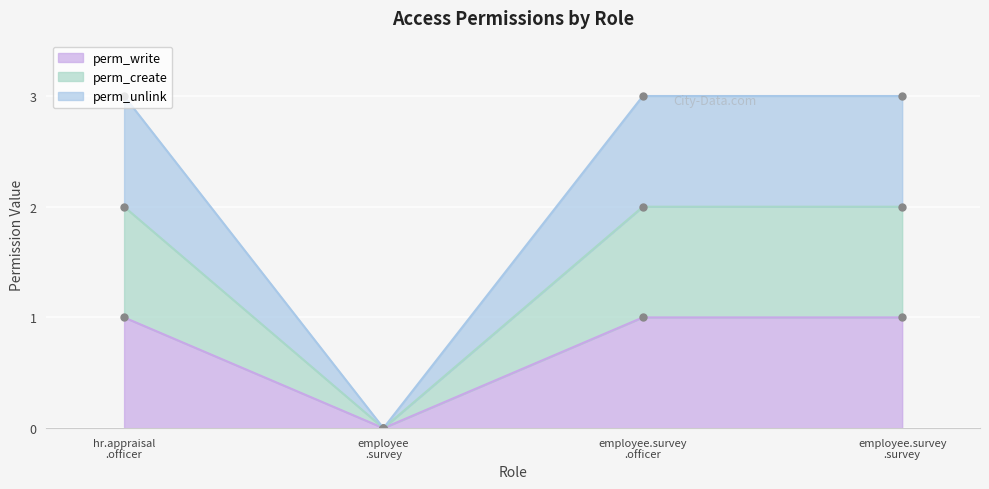

Is the value of perm_write at employee.survey .officer greater than the value of perm_unlink at hr.appraisal .officer?

No